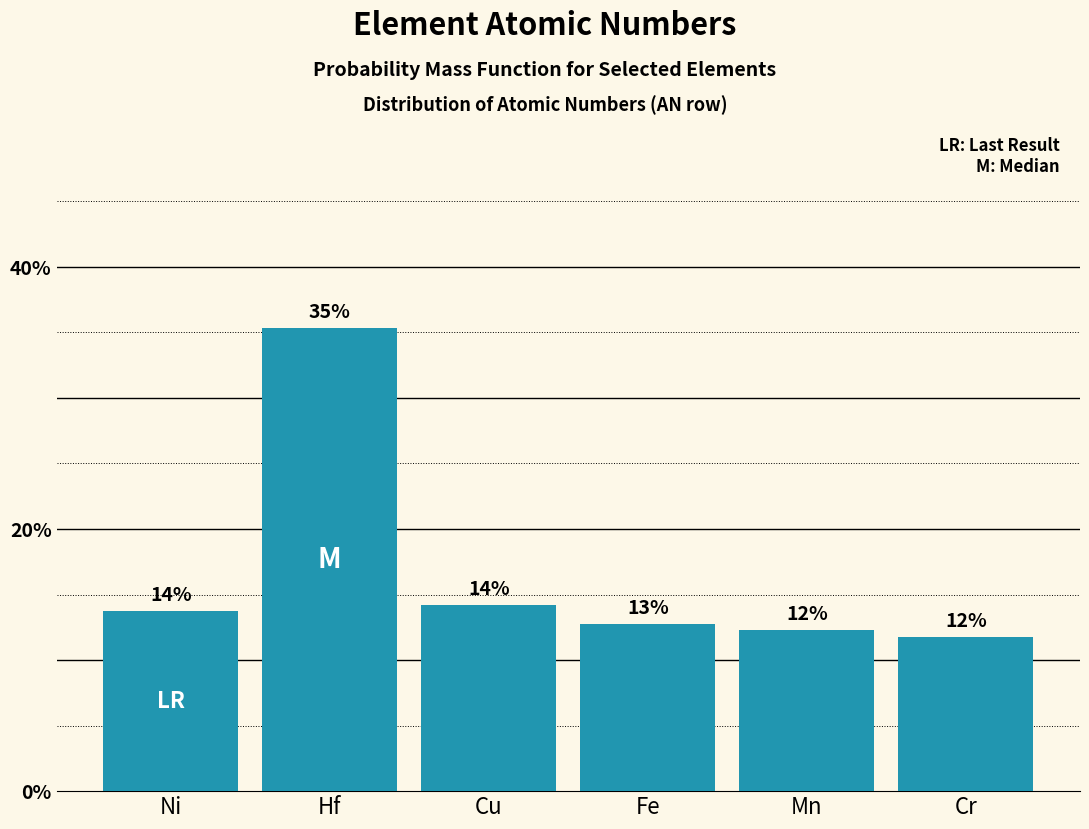

How many bars are there in total?

6